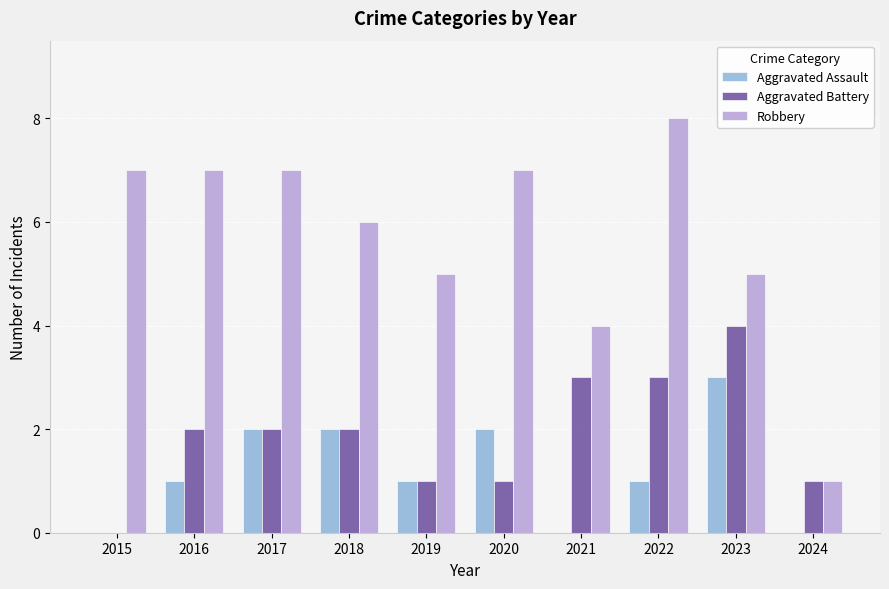

Reading left to right, what are all the values shown in this chart?

Aggravated Assault: 2015=0	2016=1	2017=2	2018=2	2019=1	2020=2	2021=0	2022=1	2023=3	2024=0
Aggravated Battery: 2015=0	2016=2	2017=2	2018=2	2019=1	2020=1	2021=3	2022=3	2023=4	2024=1
Robbery: 2015=7	2016=7	2017=7	2018=6	2019=5	2020=7	2021=4	2022=8	2023=5	2024=1